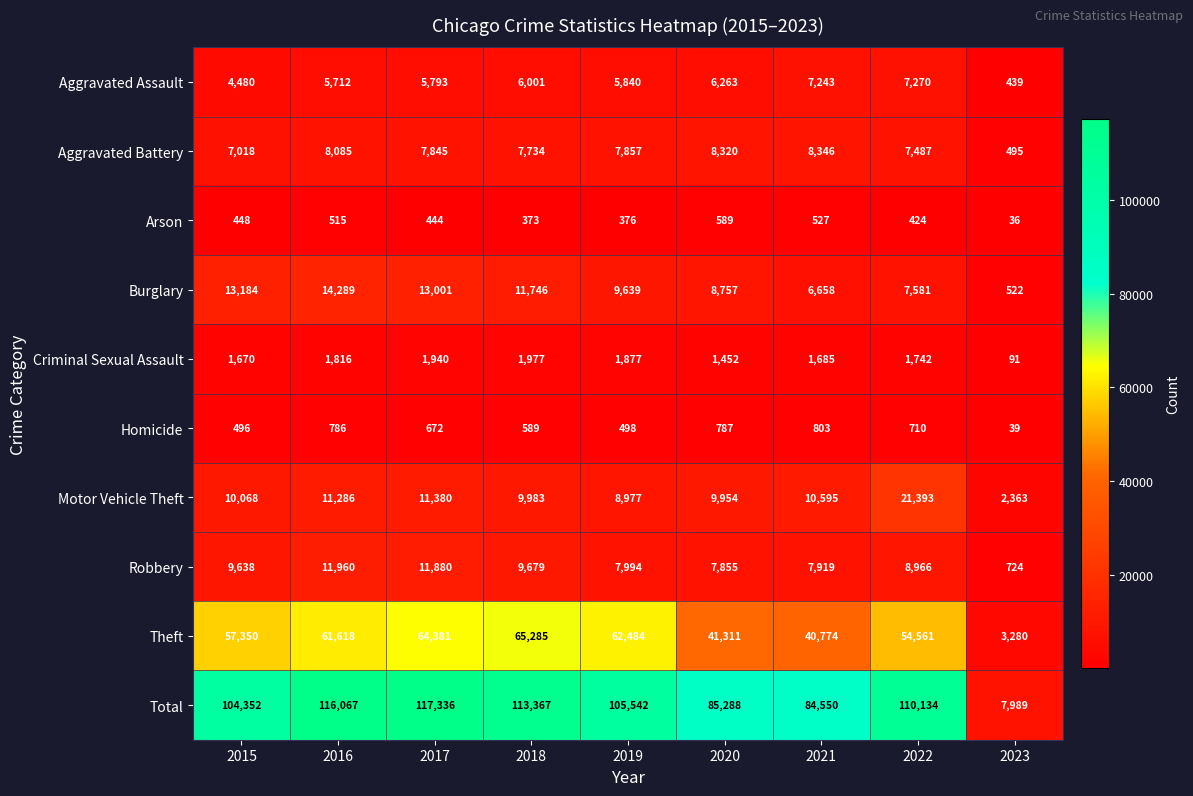

Which category has the lowest value in the Robbery series?

2023